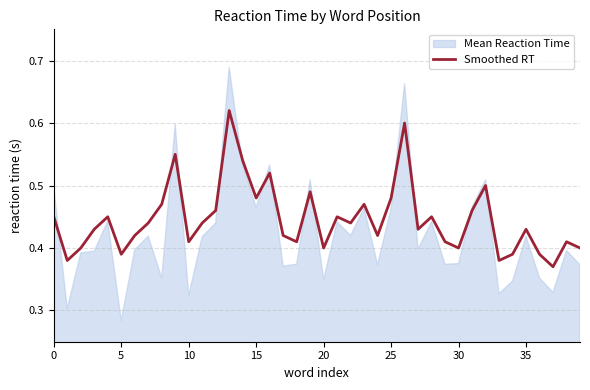

What is the label of the 13th point from the left?

12